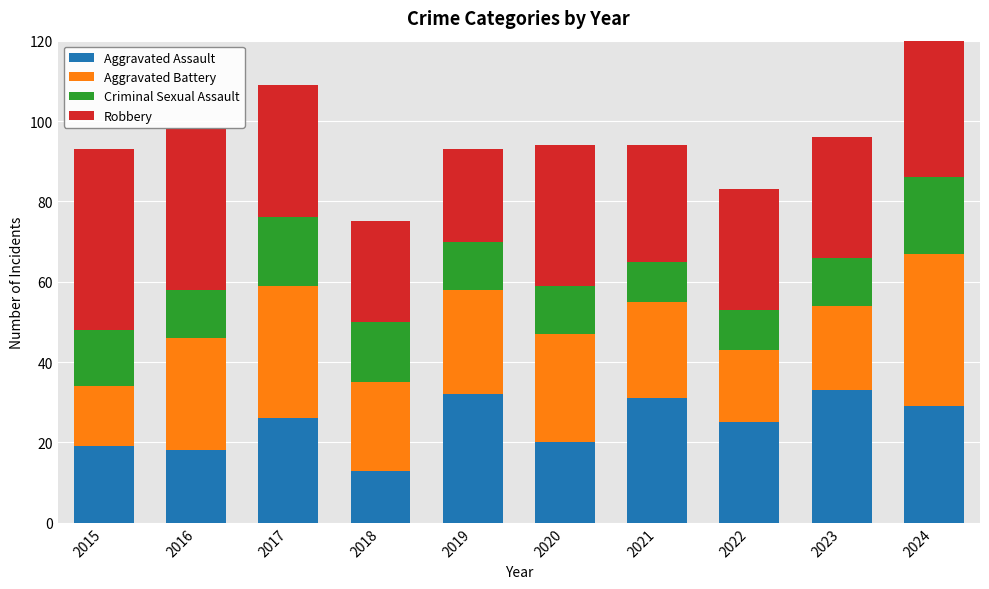

How many values in the Aggravated Assault series exceed 26?

4